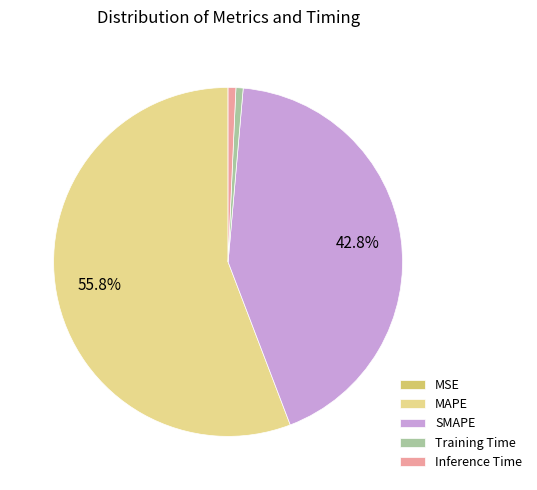

To the nearest percent, what percentage of the pie is Training Time?

1%